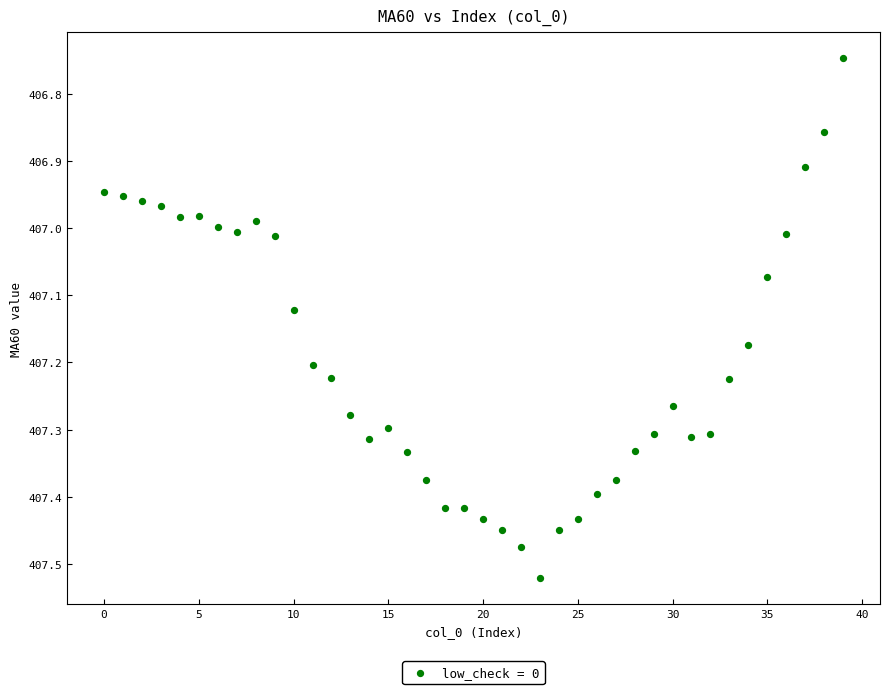

What is the range of Y values (max minus min)?

0.8